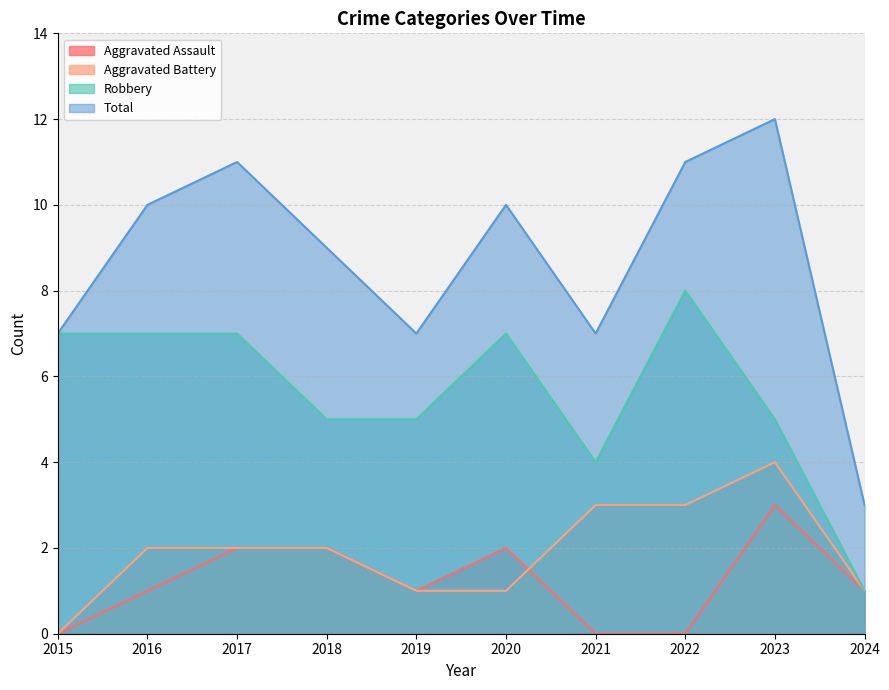

What is the sum of all Total values?

87